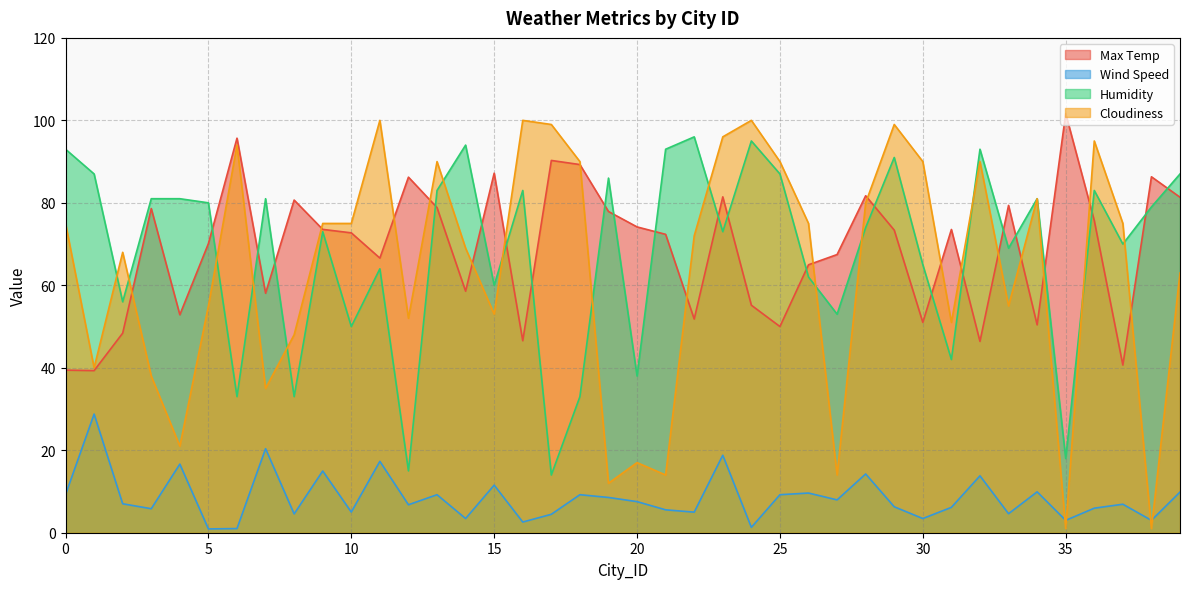

What is the total value across all series at 22?

224.8